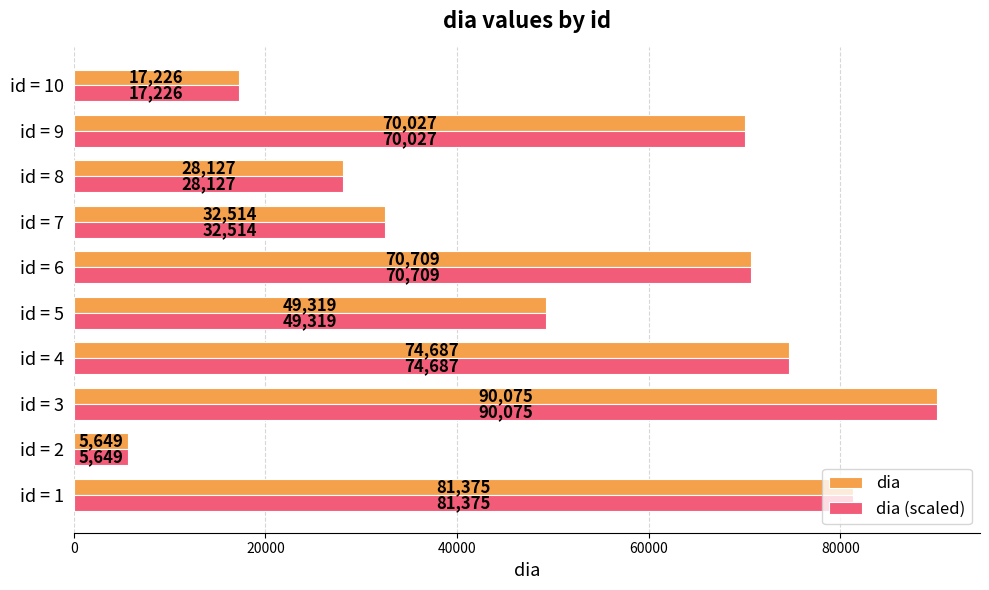

Is the value of dia at id = 6 greater than the value of dia (scaled) at id = 7?

Yes